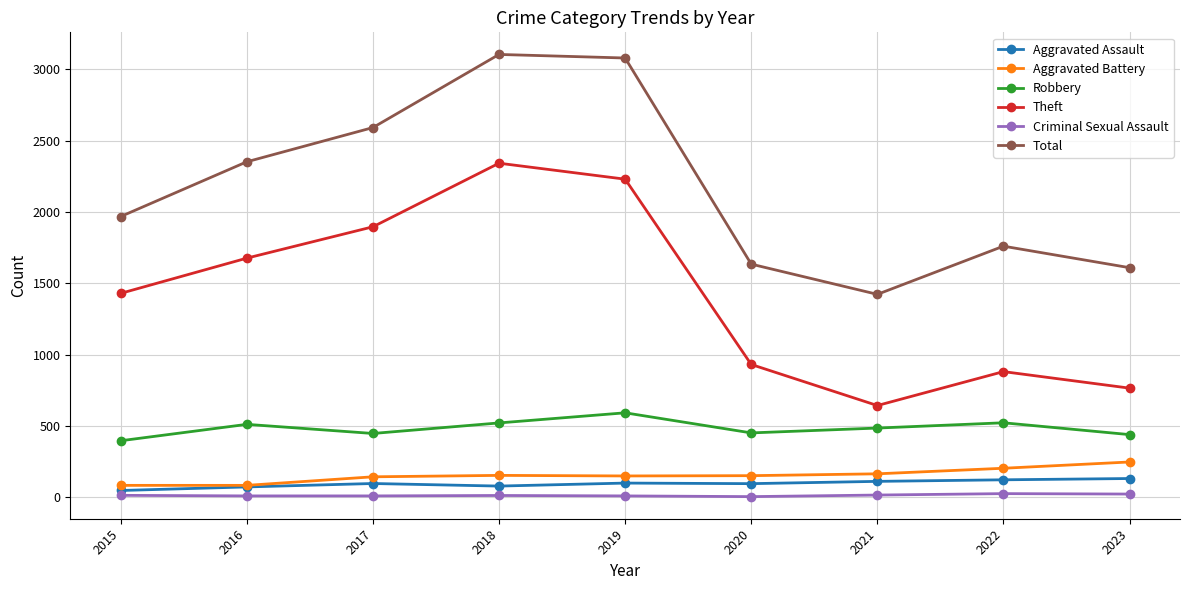

Does the chart display data point markers on the line(s)?

Yes